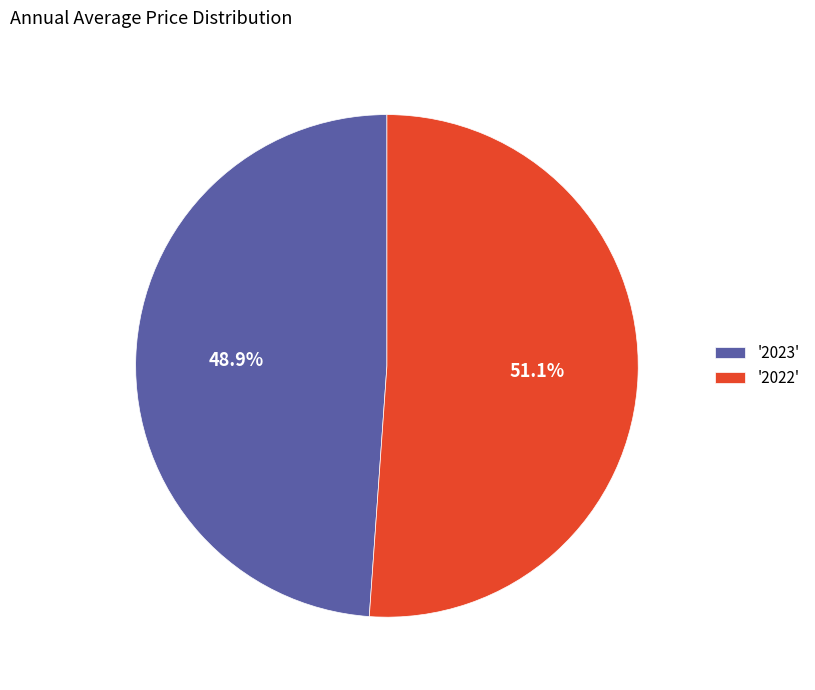

What percentage do '2022' and '2023' together represent?

100.0%